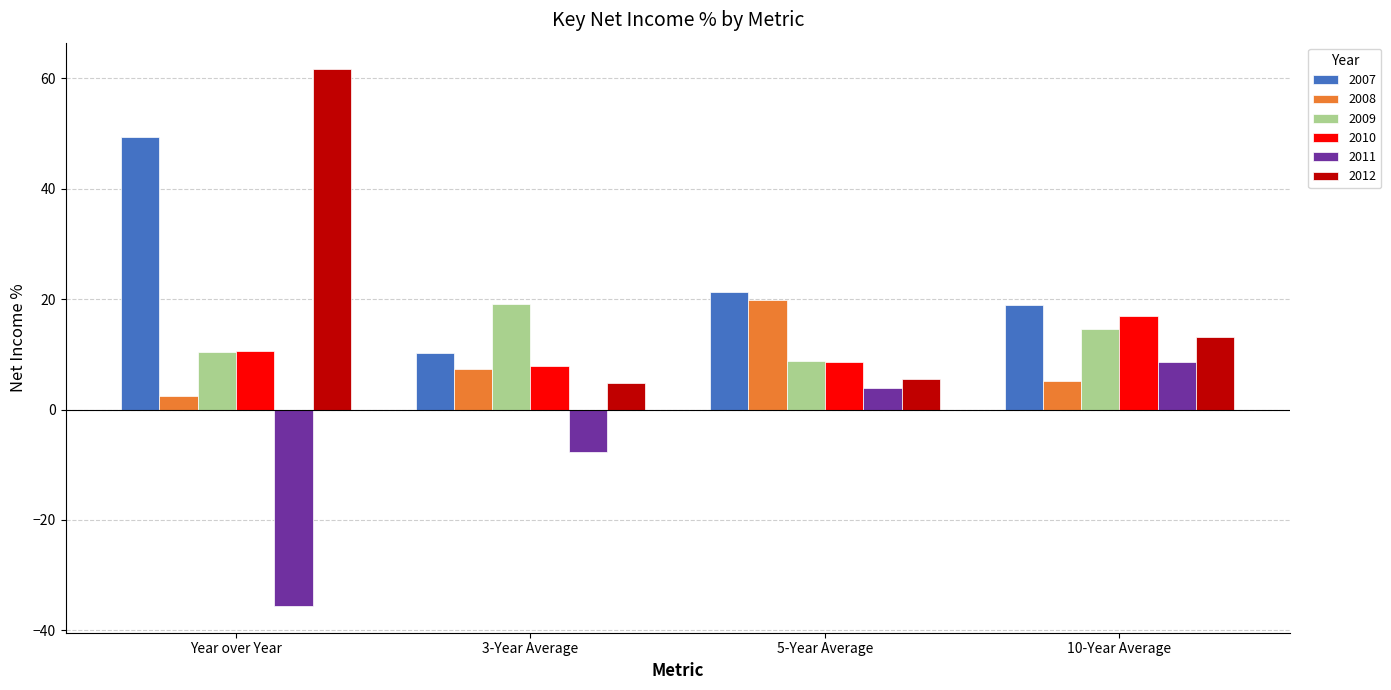

What are all the series names shown in the legend?

2007, 2008, 2009, 2010, 2011, 2012